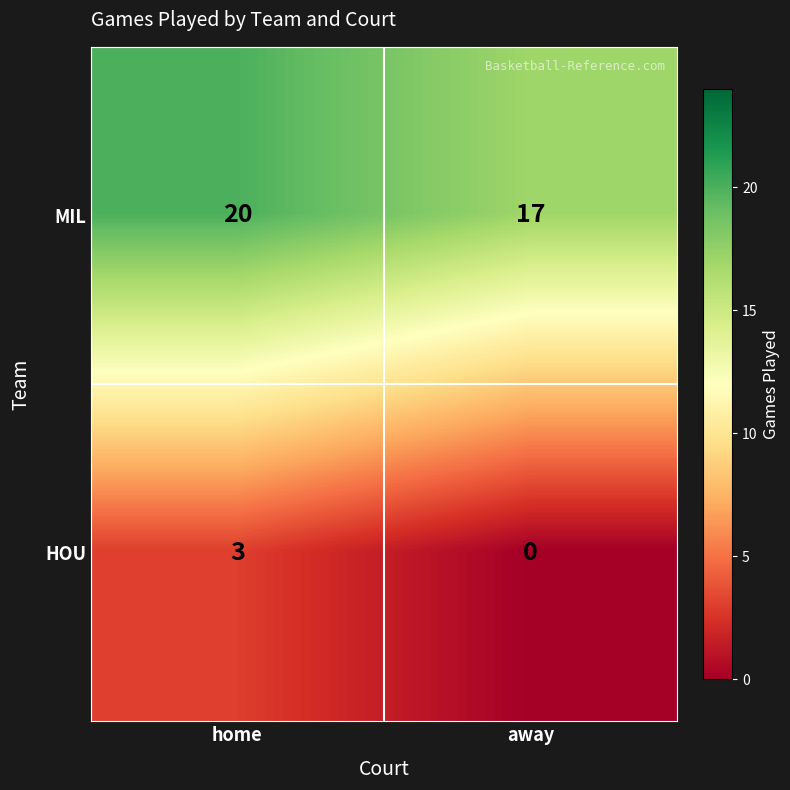

Reading right to left, what are all the values shown in this chart?

MIL: 17	20
HOU: 0	3